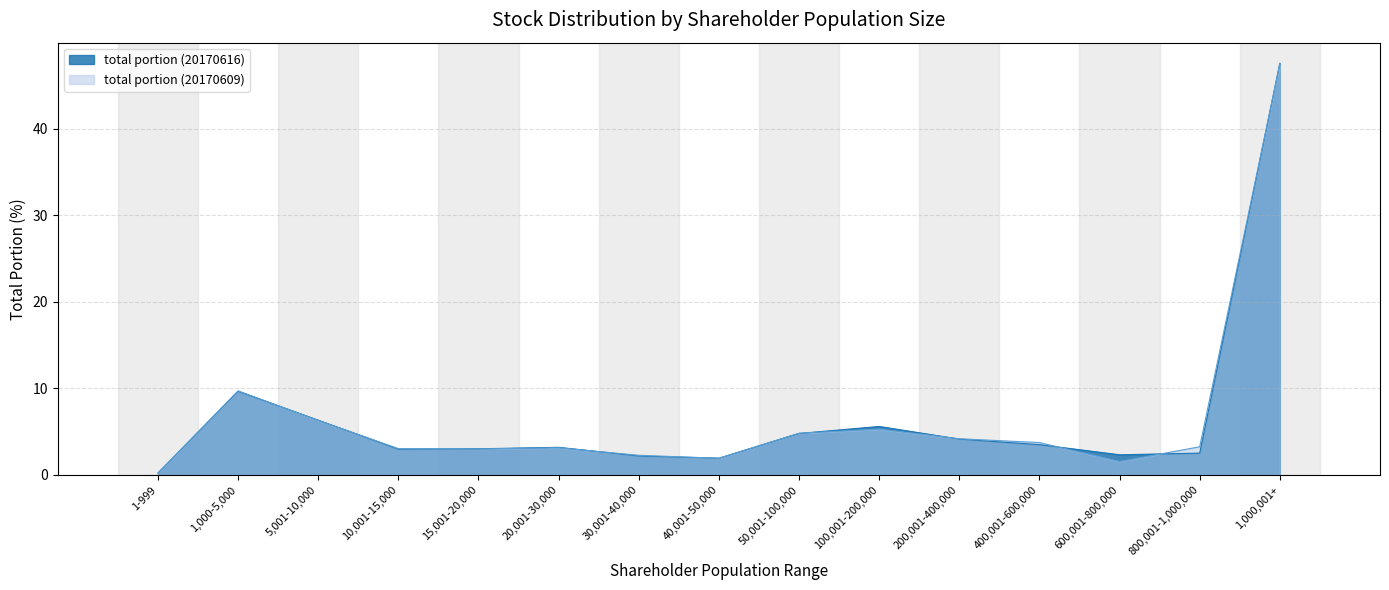

Count the number of categories in the chart.

15